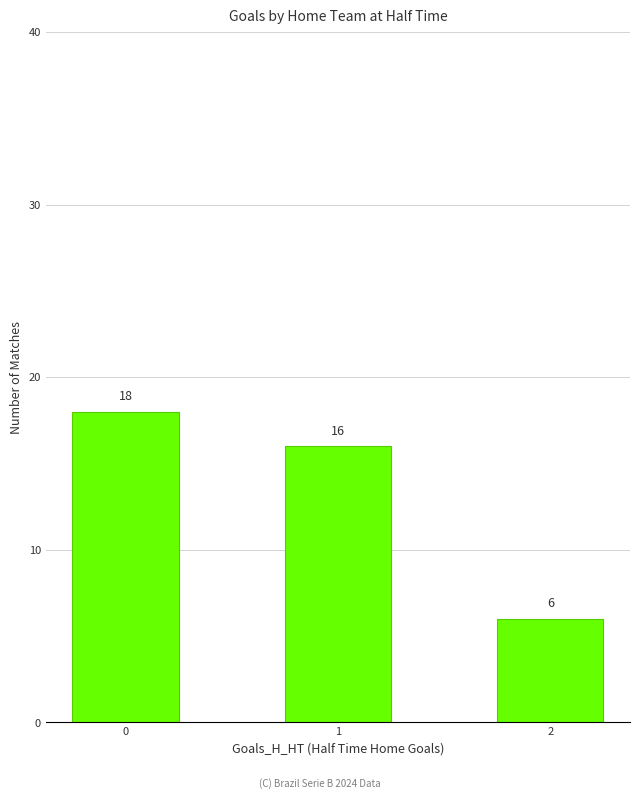

What is the change in value from 1 to 2?

-10